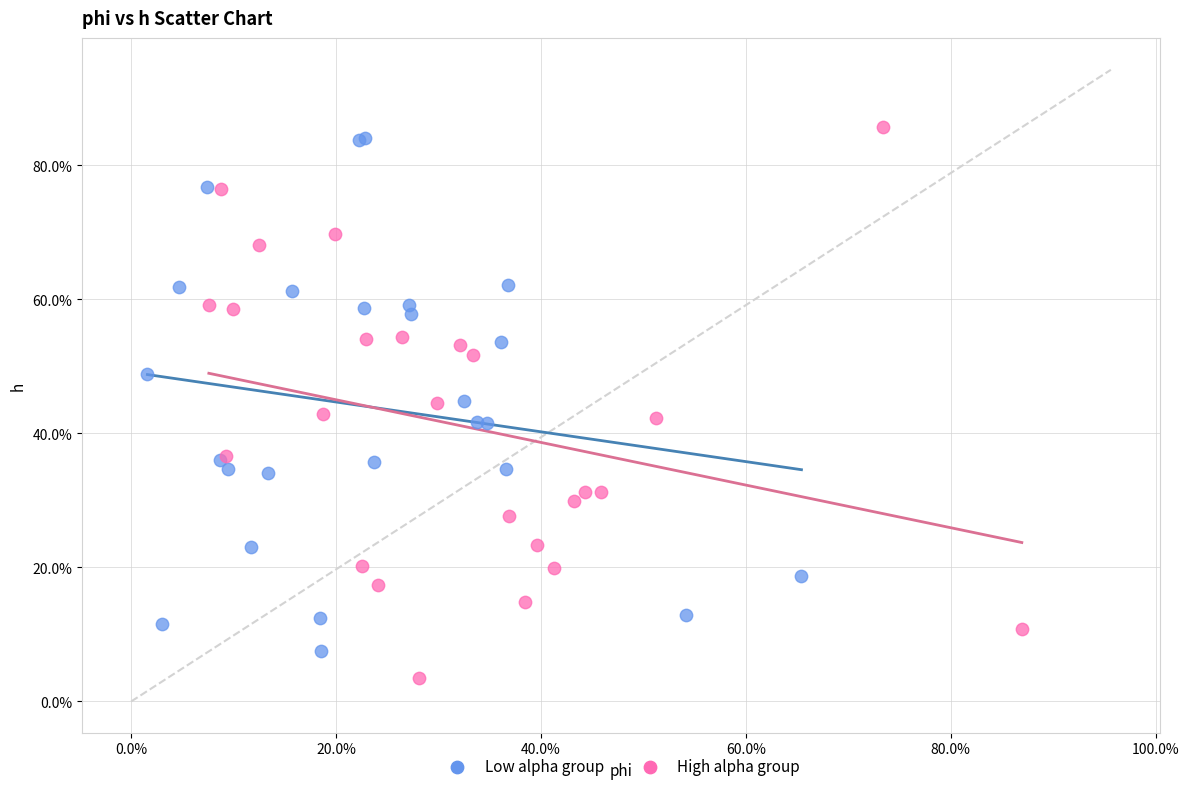

What are all the series names shown in the legend?

Low alpha group, High alpha group